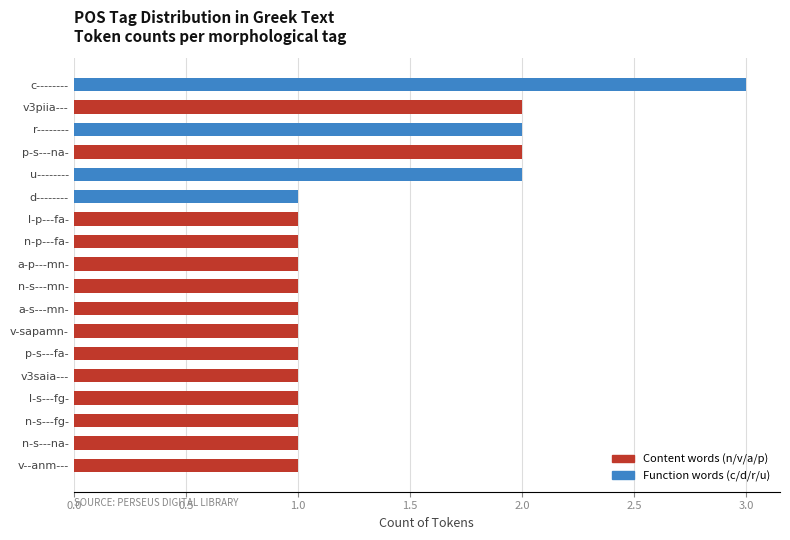

What is the average value?

1